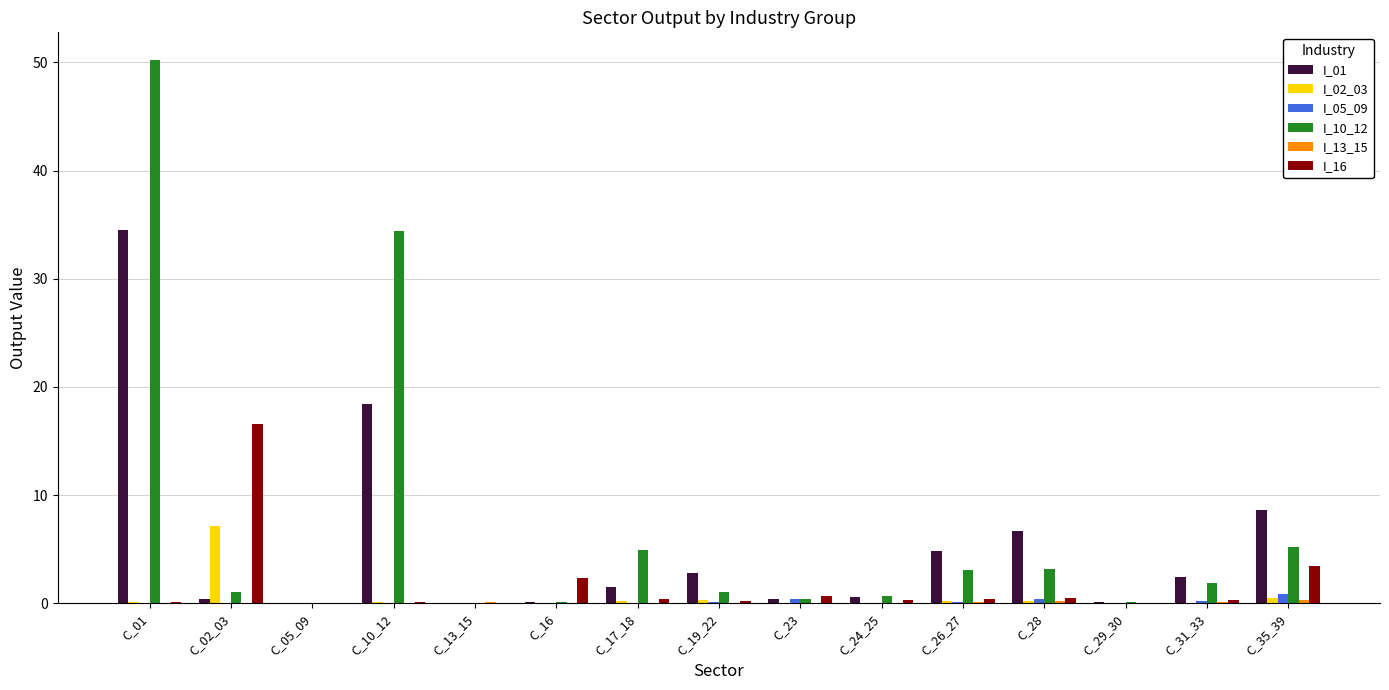

What is the maximum value shown in the chart?

50.3